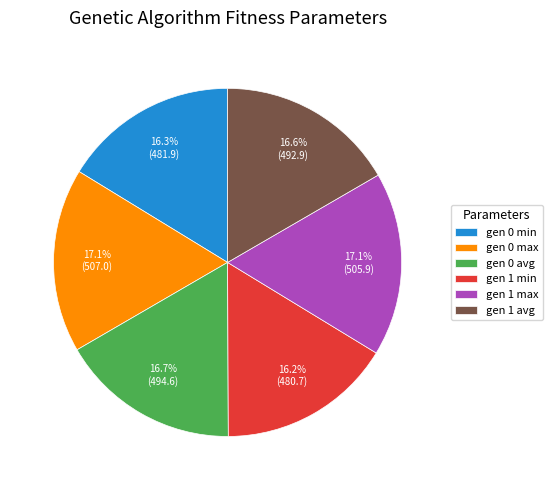

What is the ratio of the value at gen 1 min to the value at gen 0 avg?

1.0